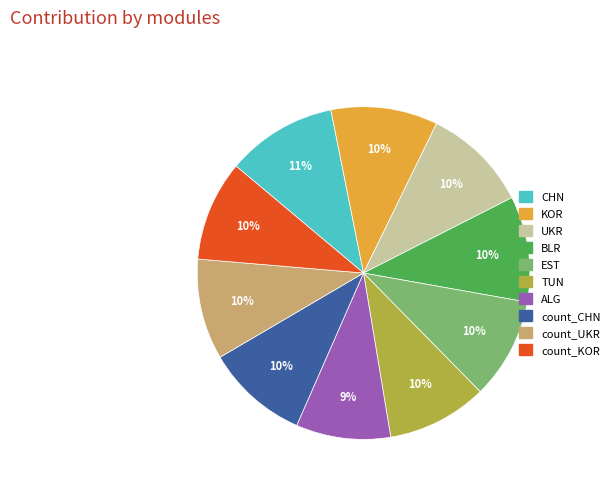

How many segments does this pie chart have?

10